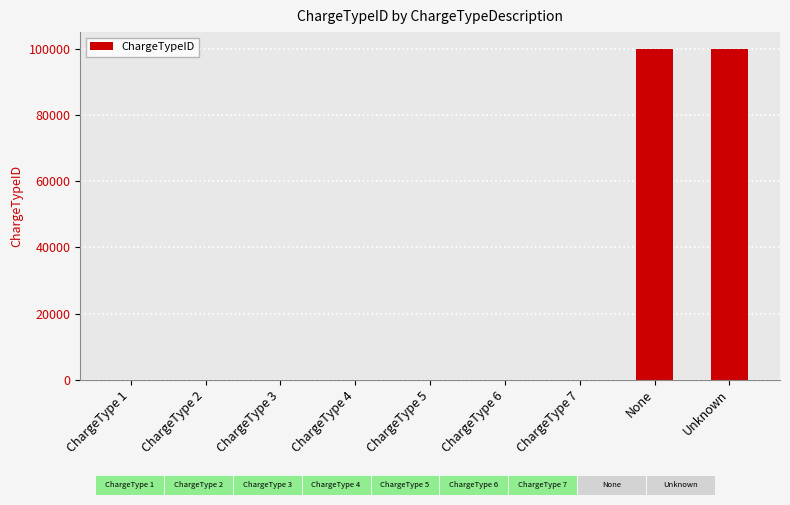

What is the maximum value shown in the chart?

99999